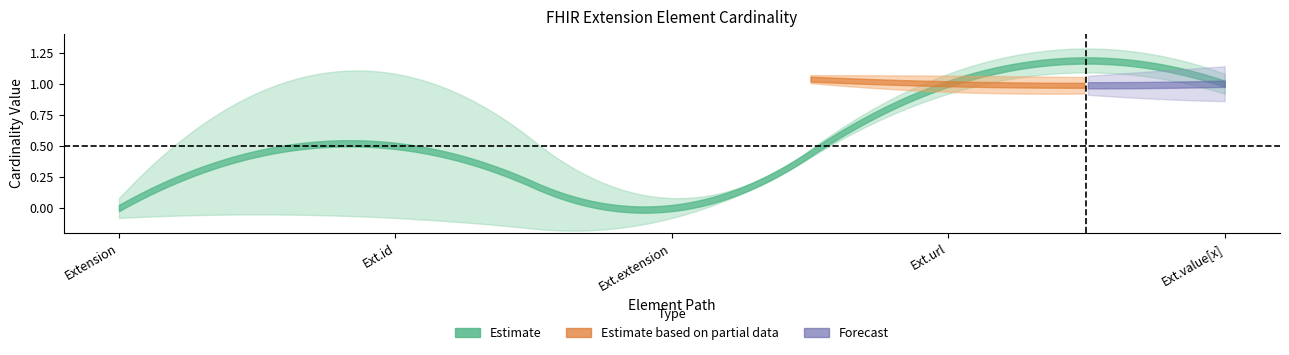

What is the label of the 1st point from the left?

Extension